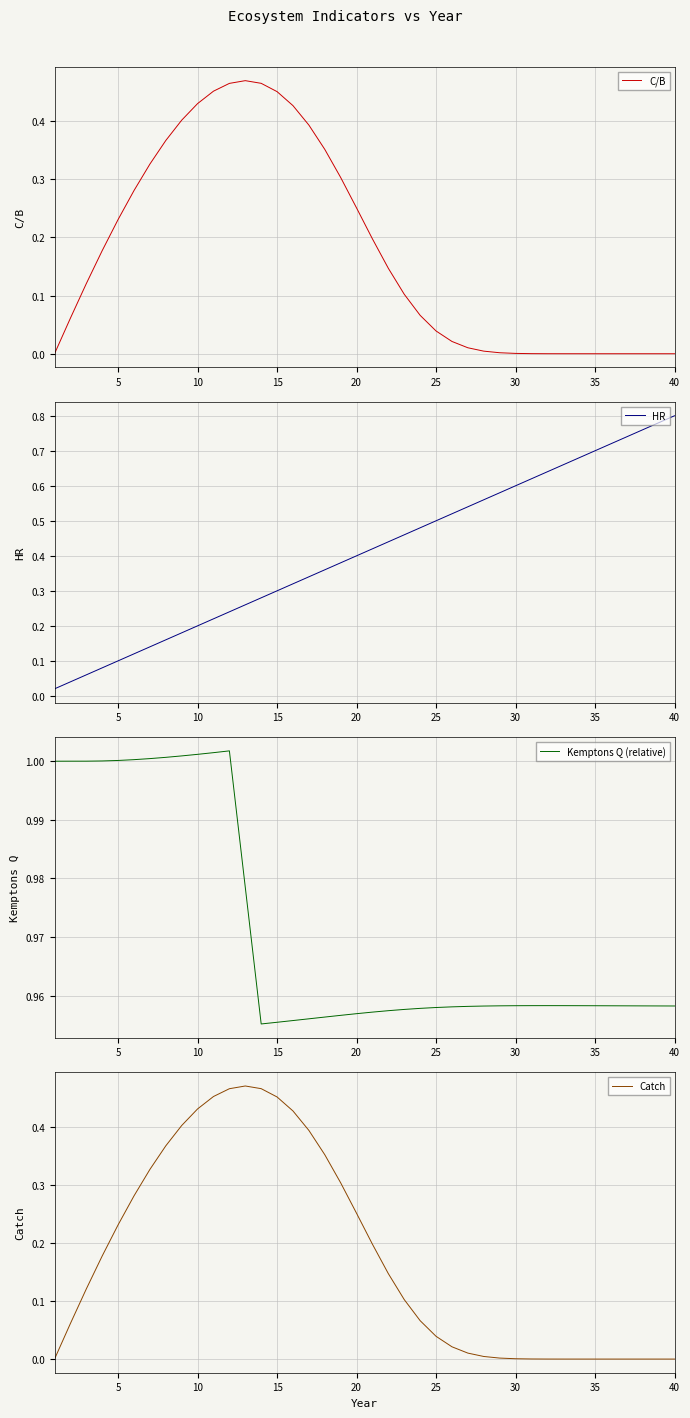

What is the average value of the Kemptons Q (relative) series?

1.0